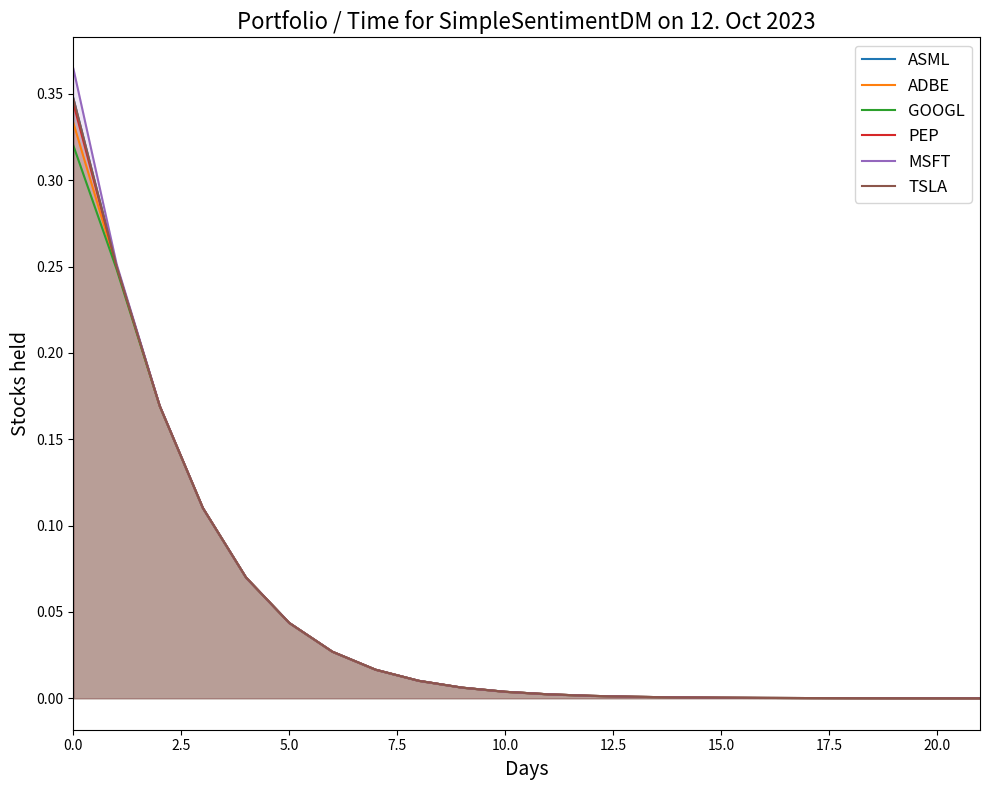

Which series changed the most between 0.0 and 11?

MSFT